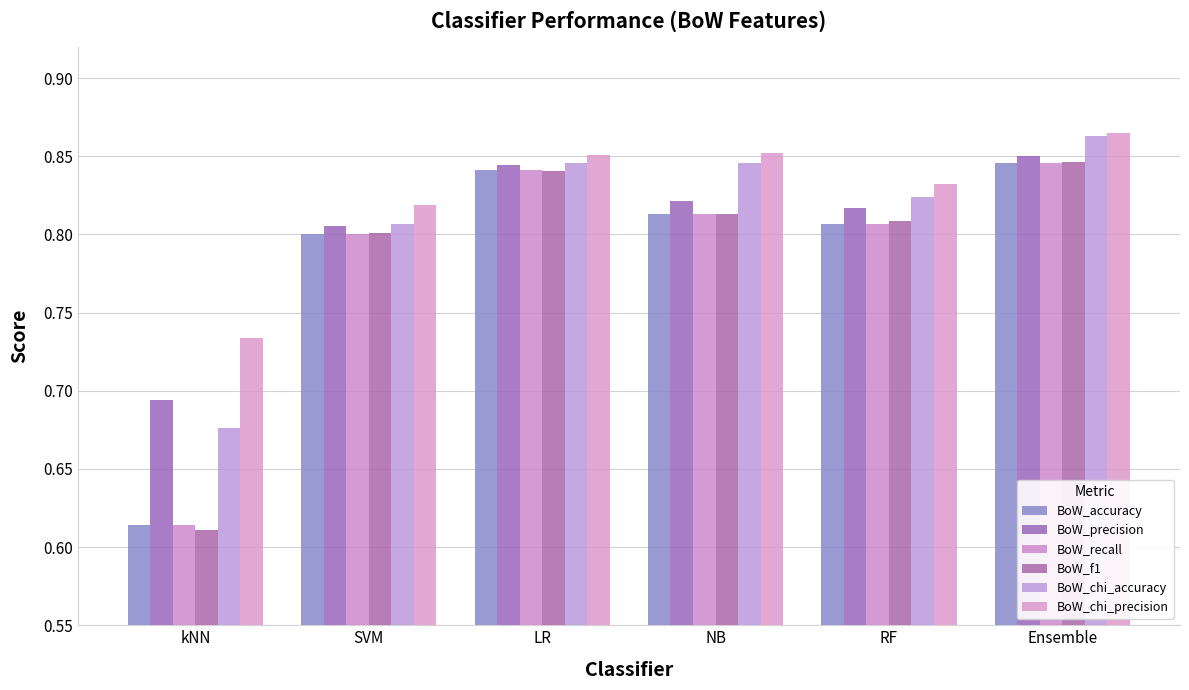

What is the label of the 6th bar from the right?

kNN